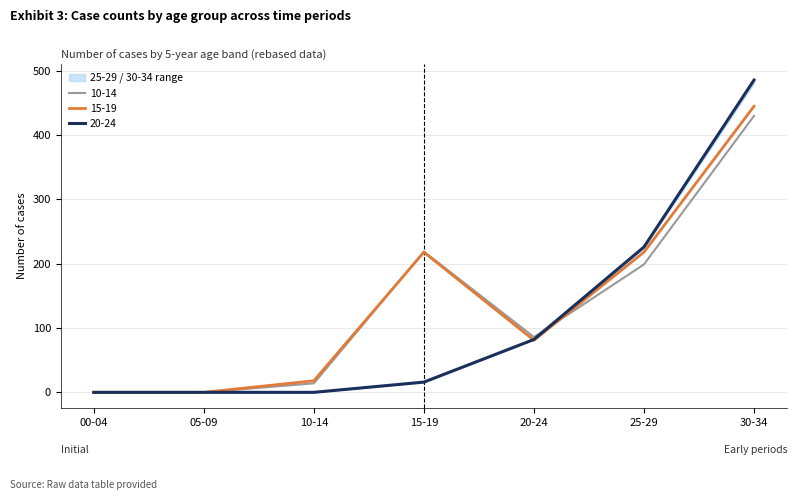

Reading left to right, what are all the values shown in this chart?

20-24: 00-04=0.0	05-09=0.0	10-14=0.0	15-19=15.9	20-24=82.2	25-29=226.1	30-34=485.8
10-14: 00-04=0.0	05-09=0.0	10-14=14.0	15-19=219.0	20-24=86.0	25-29=199.0	30-34=430.0
15-19: 00-04=0.0	05-09=0.0	10-14=18.0	15-19=218.0	20-24=81.0	25-29=218.0	30-34=445.0